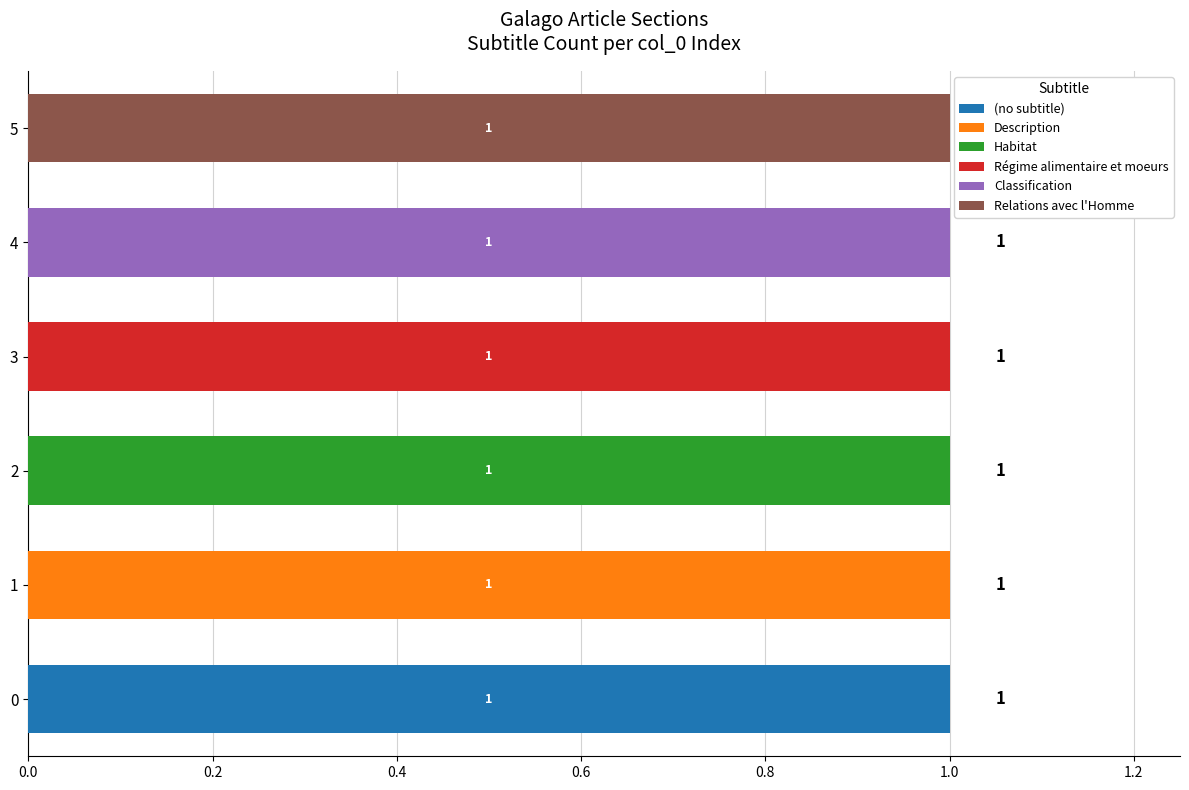

What are all the series names shown in the legend?

(no subtitle), Description, Habitat, Régime alimentaire et moeurs, Classification, Relations avec l'Homme